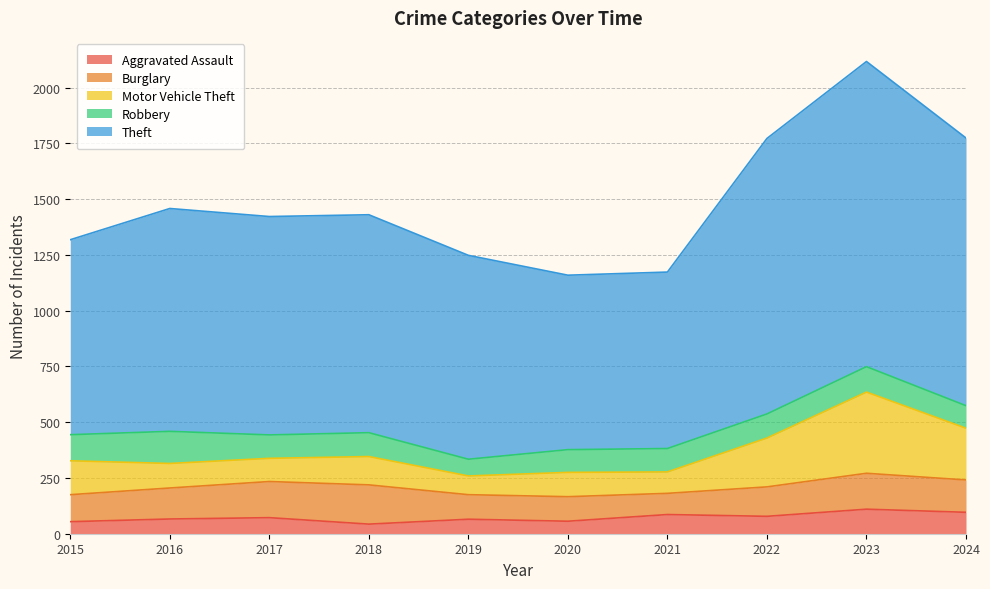

Where does the Theft series first go above 1430?

2016